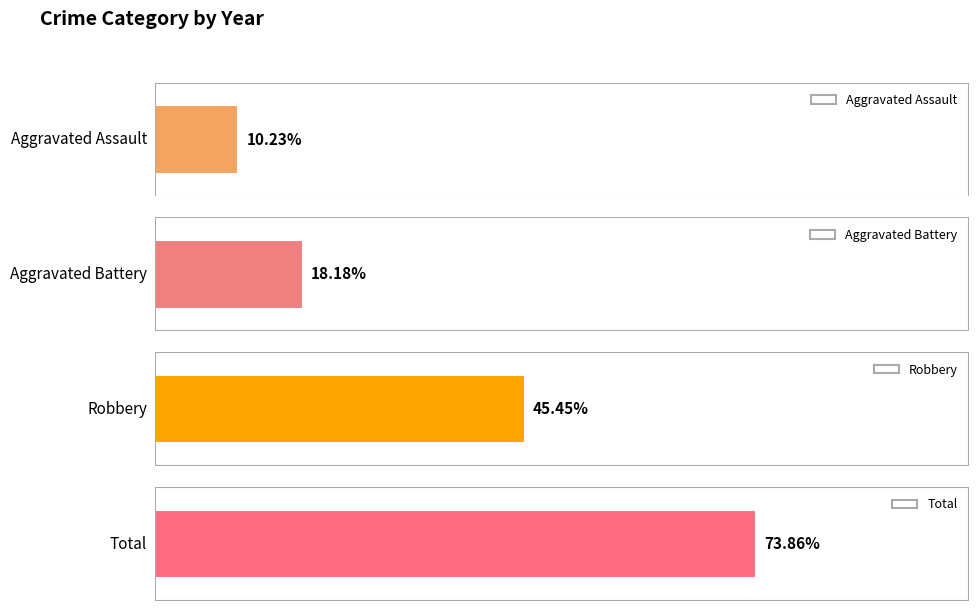

True or false: Total has a value of 5 at 2017.

False